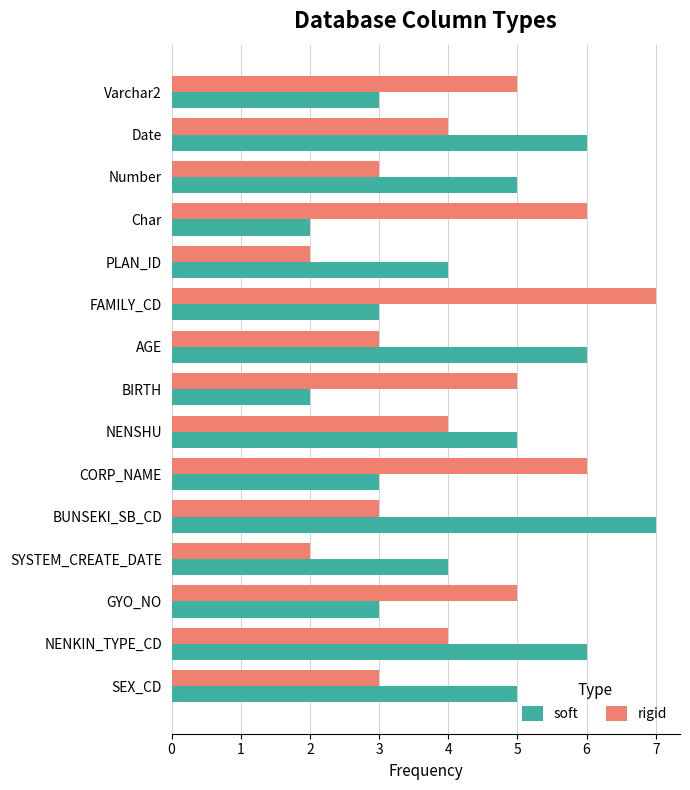

What is the smallest value displayed?

2